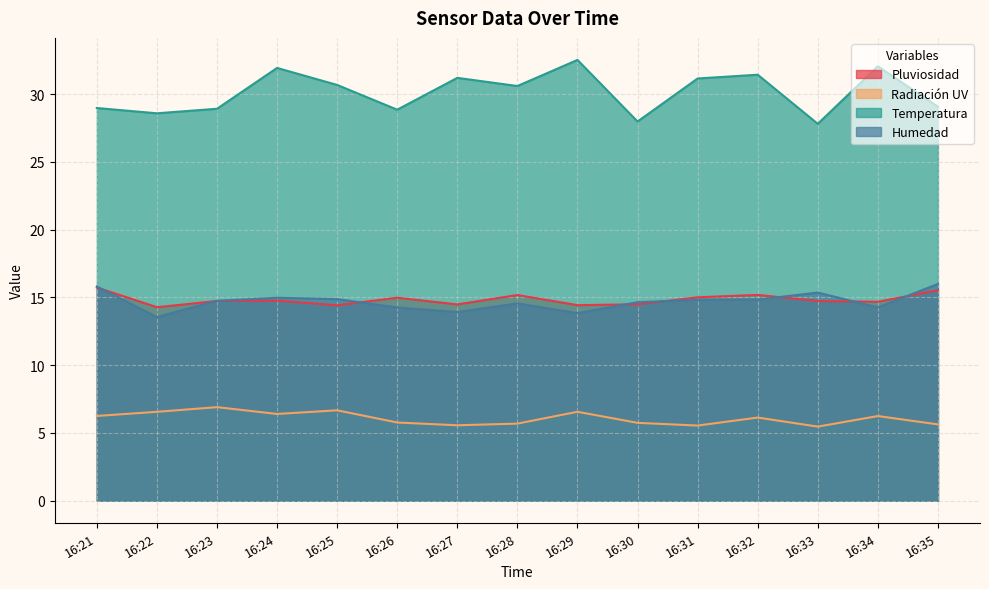

Does the chart have visible grid lines?

Yes